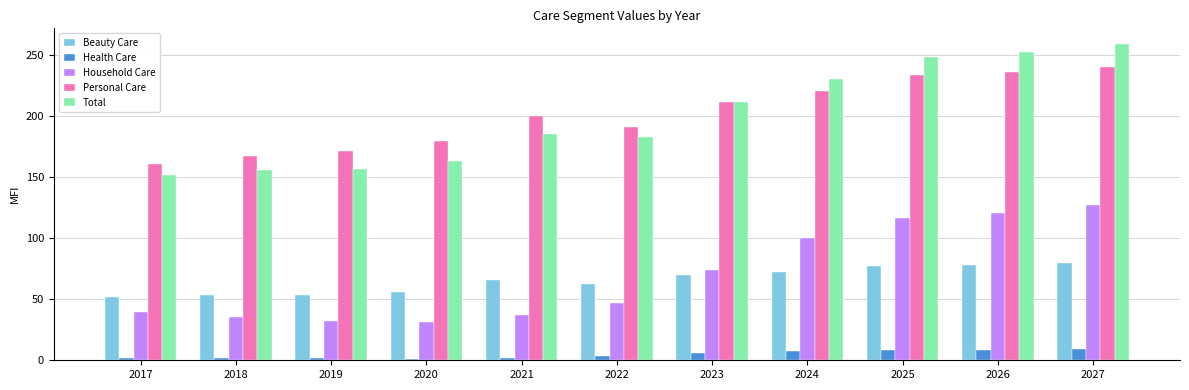

How many bars are there in each group?

5